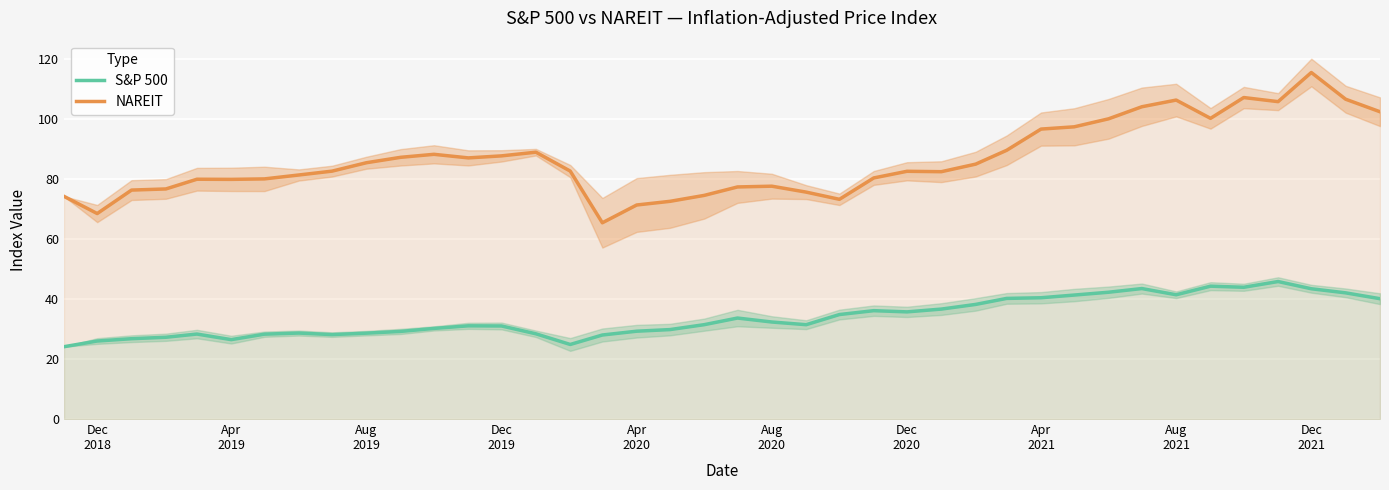

How many values in the NAREIT series exceed 82?

23